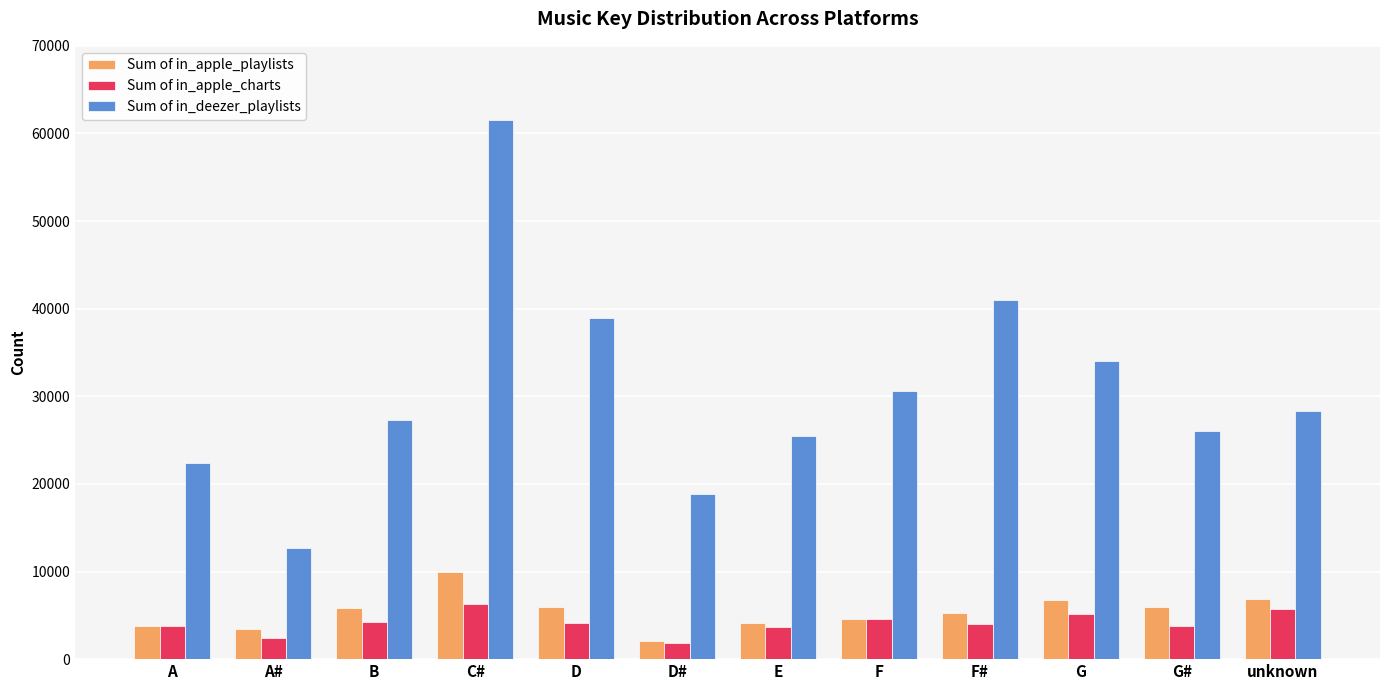

Are the bars horizontal?

No